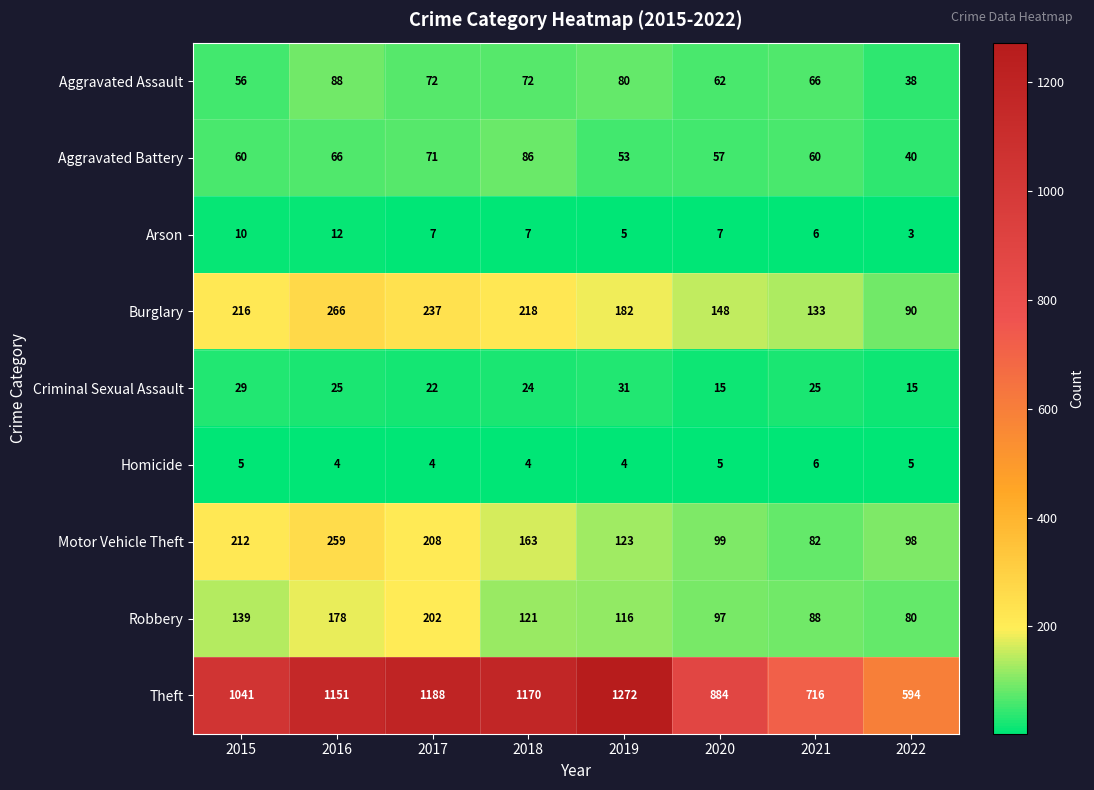

Is the value of Burglary at 2015 greater than the value of Robbery at 2021?

Yes